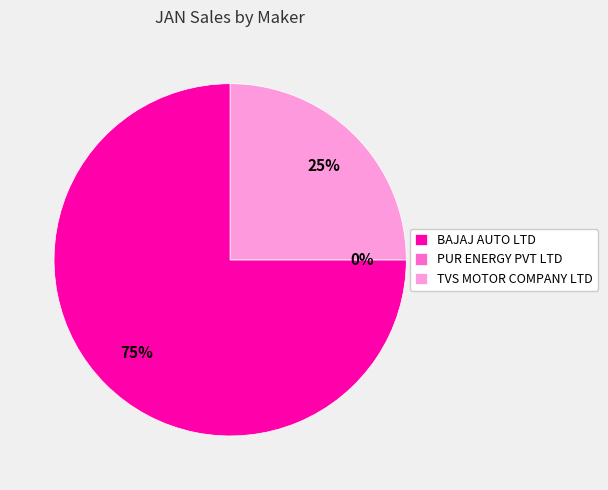

To the nearest percent, what is the combined percentage of TVS MOTOR COMPANY LTD and PUR ENERGY PVT LTD?

25%